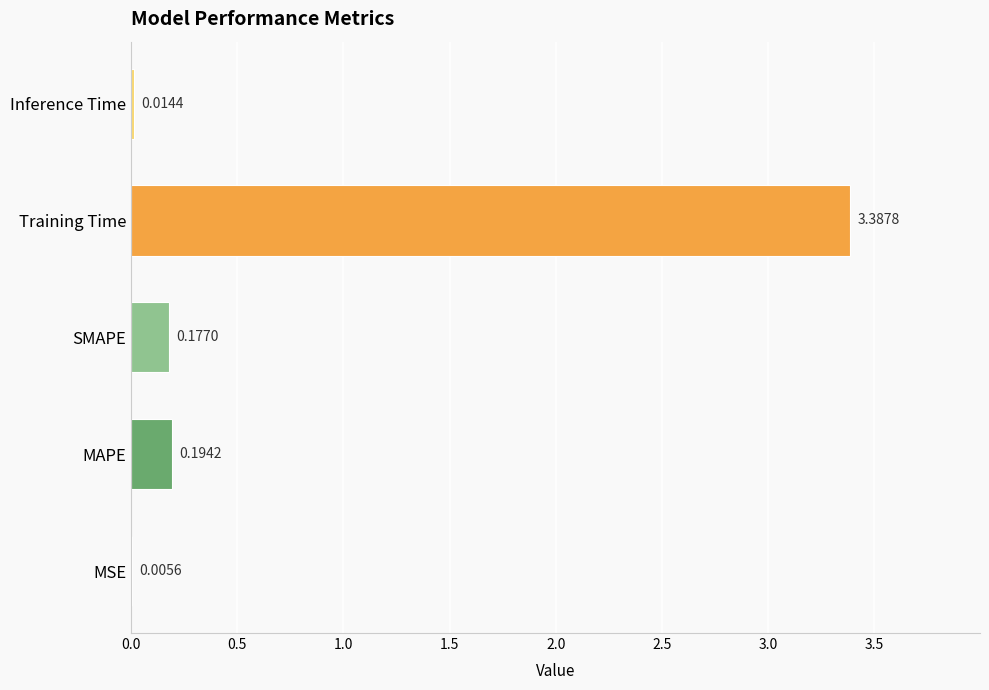

What is the sum of all values?

3.8